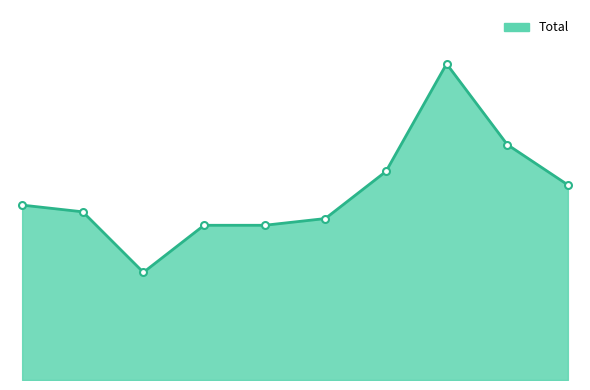

Where is the data nearest to the value 31?

2021